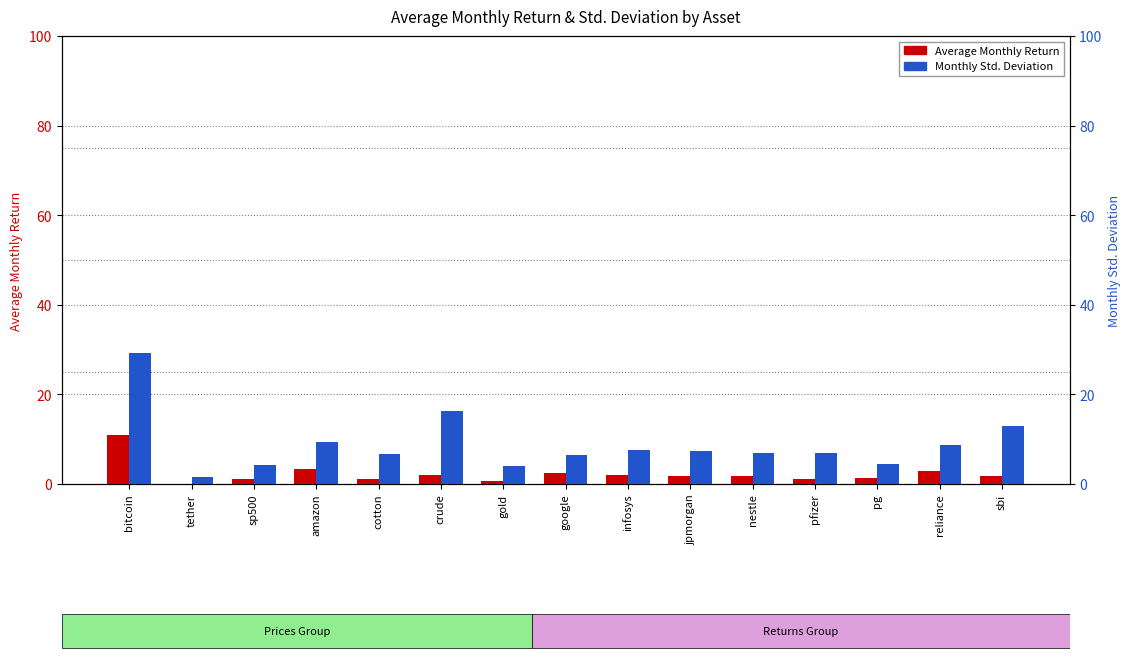

What is the value of the Monthly Std. Deviation bar at the 3rd from the left?

4.2